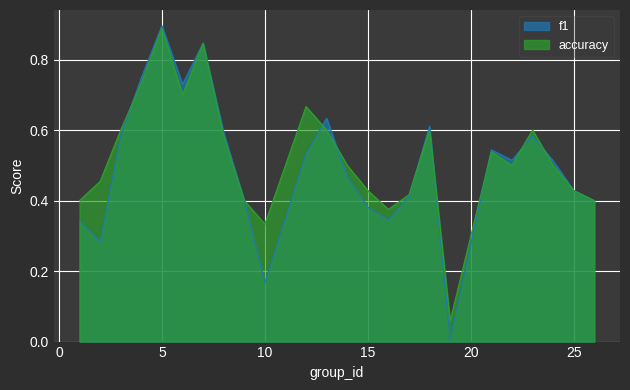

At how many categories does at least one series exceed 0?

24